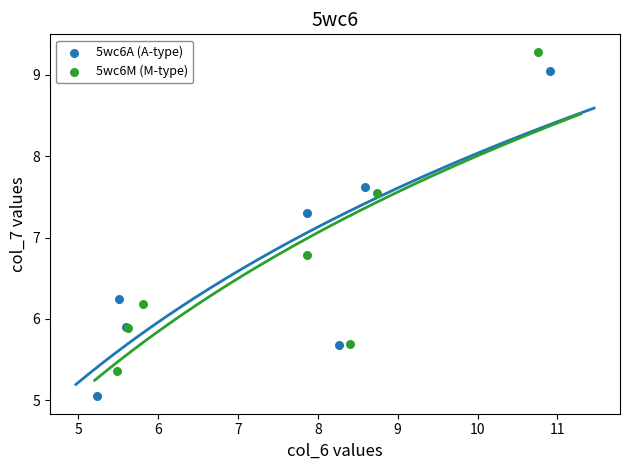

Which series contains the lowest Y value?

5wc6A (A-type)